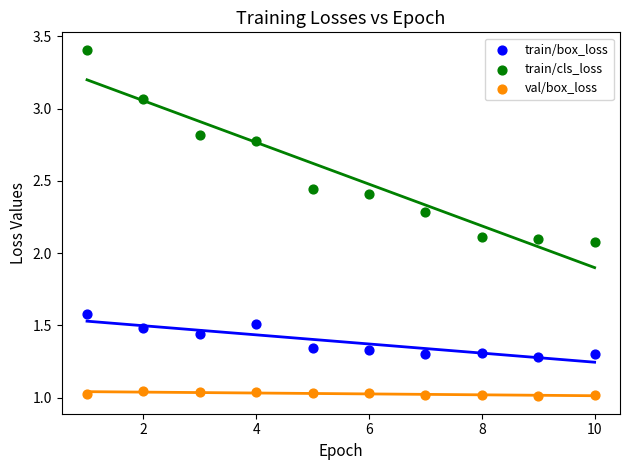

Which series contains the highest Y value?

train/cls_loss